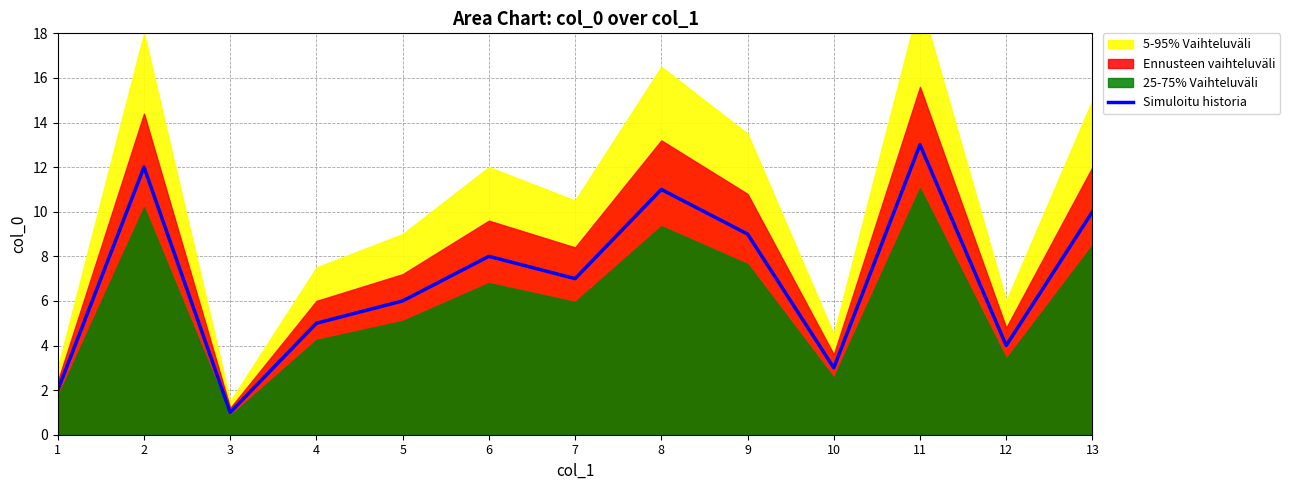

Which label corresponds to the largest value in the chart?

11